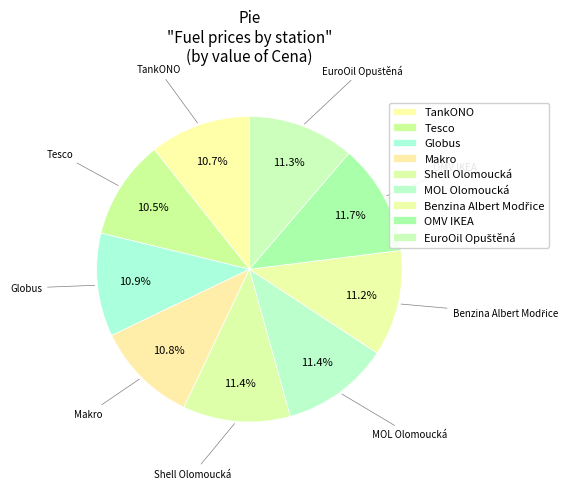

Approximately how many times larger is the value at MOL Olomoucká compared to Shell Olomoucká?

1.0